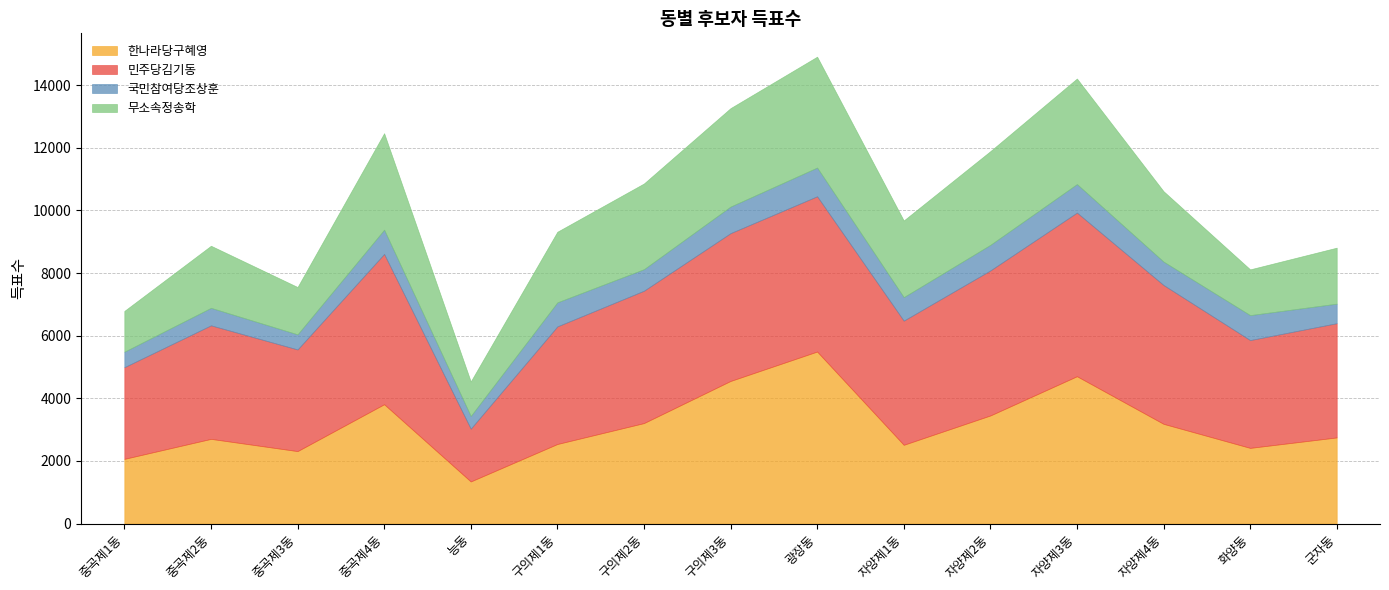

How many data points in 국민참여당조상훈 are less than 751?

7